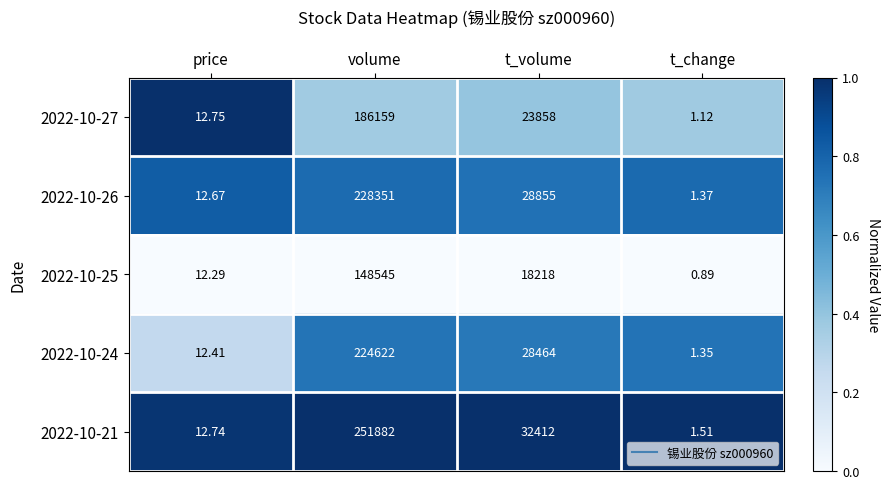

At how many categories does at least one series exceed 0?

4